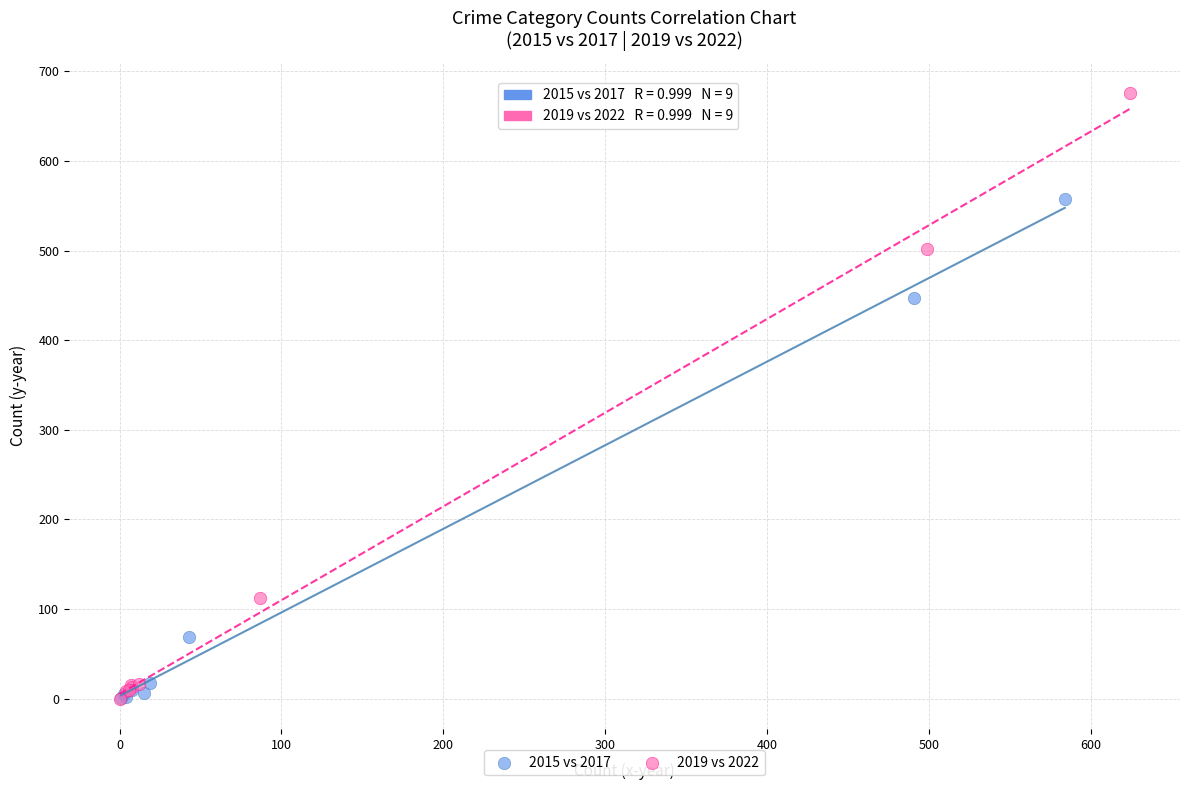

Which series contains the highest Y value?

2019 vs 2022